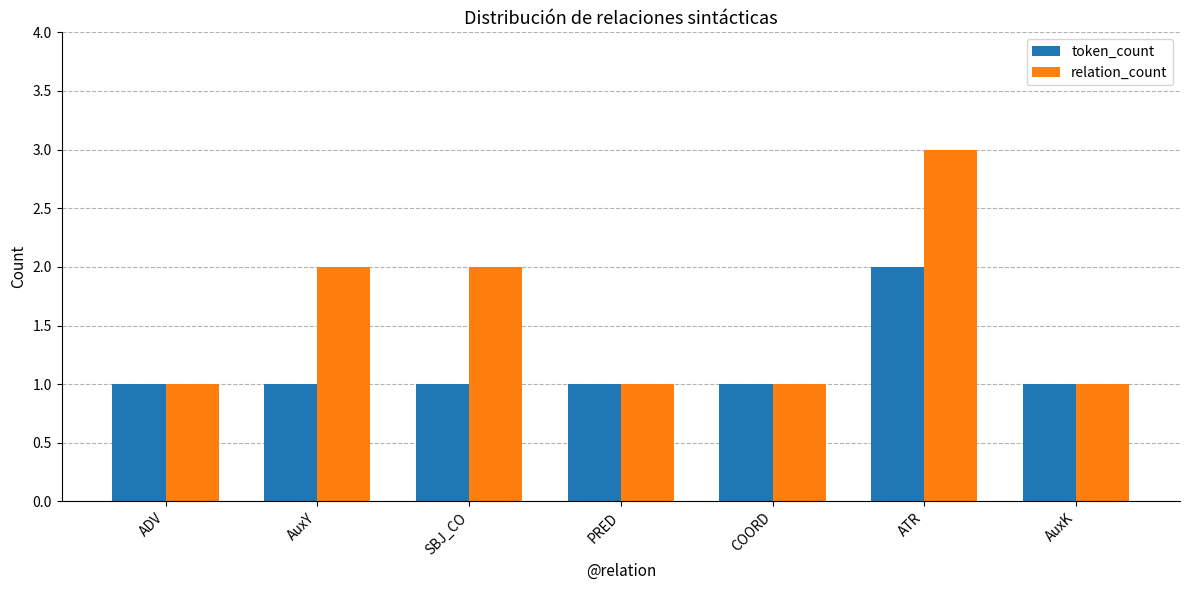

What is the maximum value for relation_count?

3